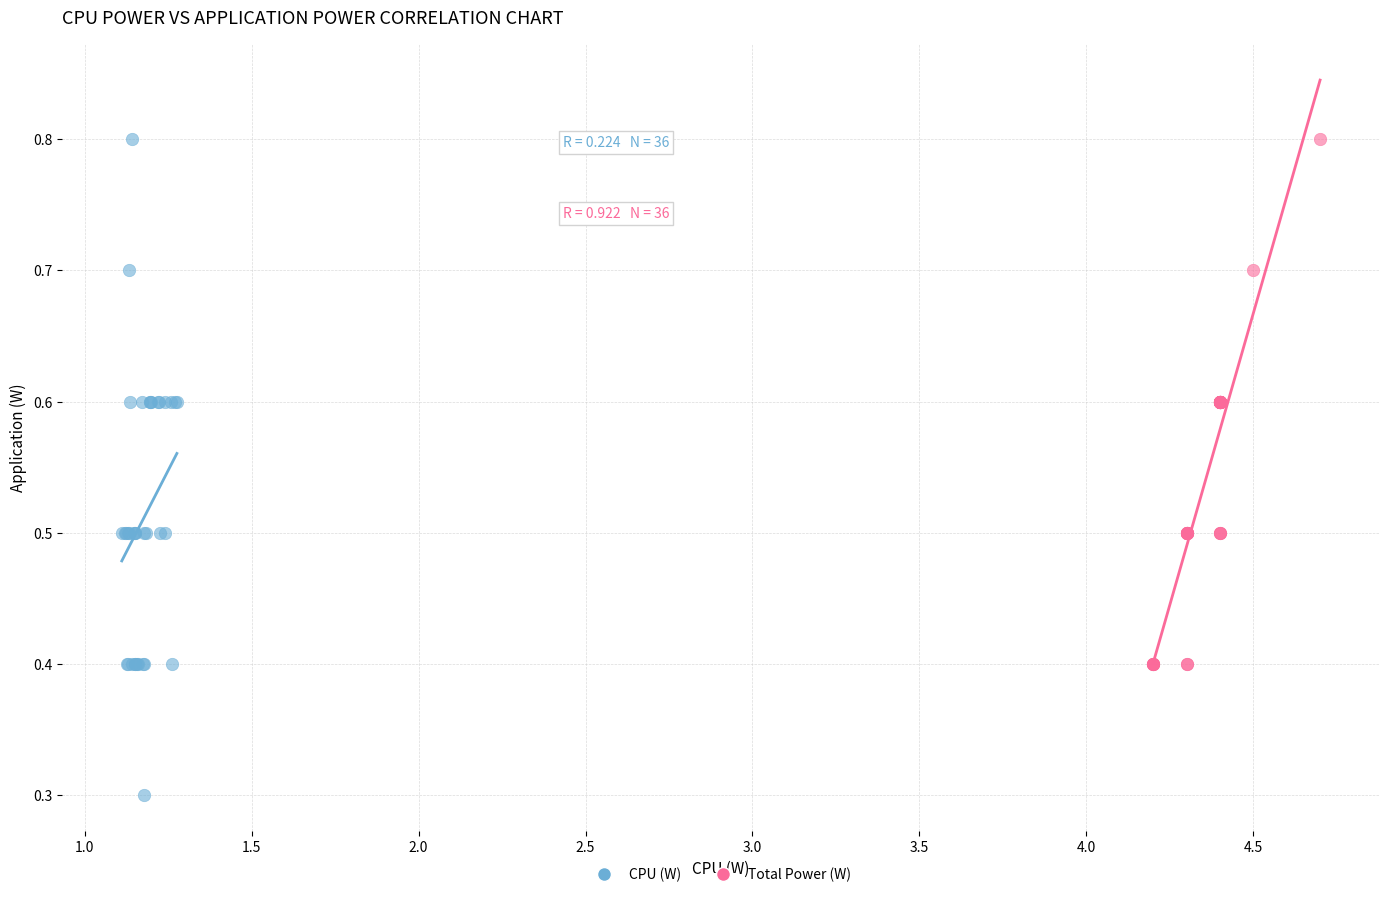

Which series has the largest Y range (max minus min)?

CPU (W)